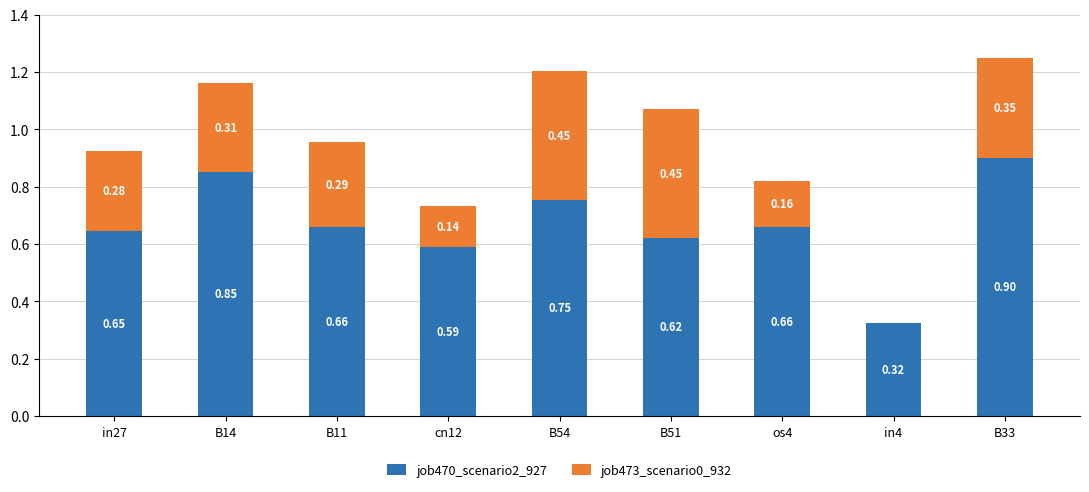

What is the sum of all job470_scenario2_927 values?

6.0